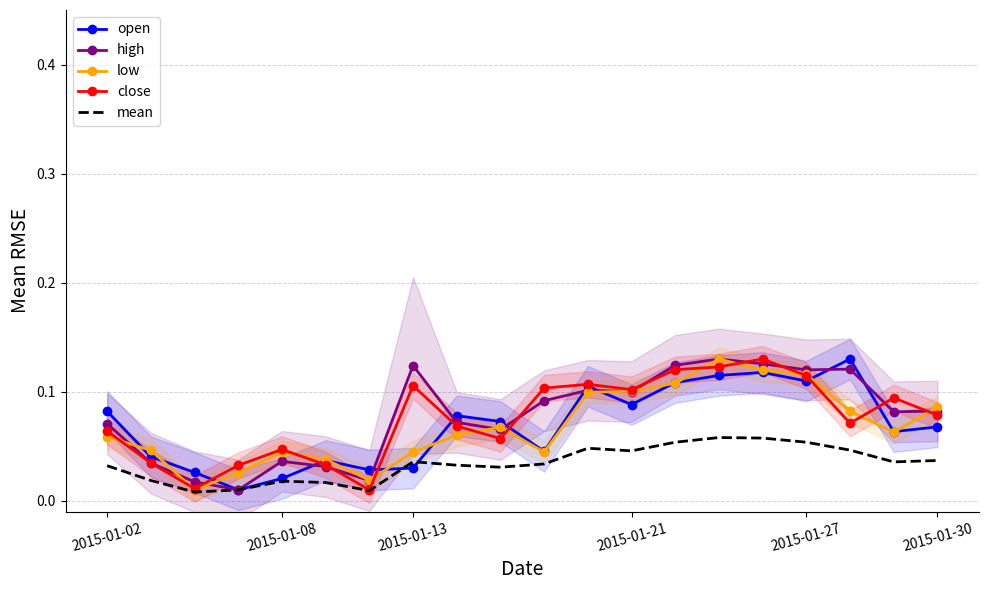

What is the sum of all high values?

1.6